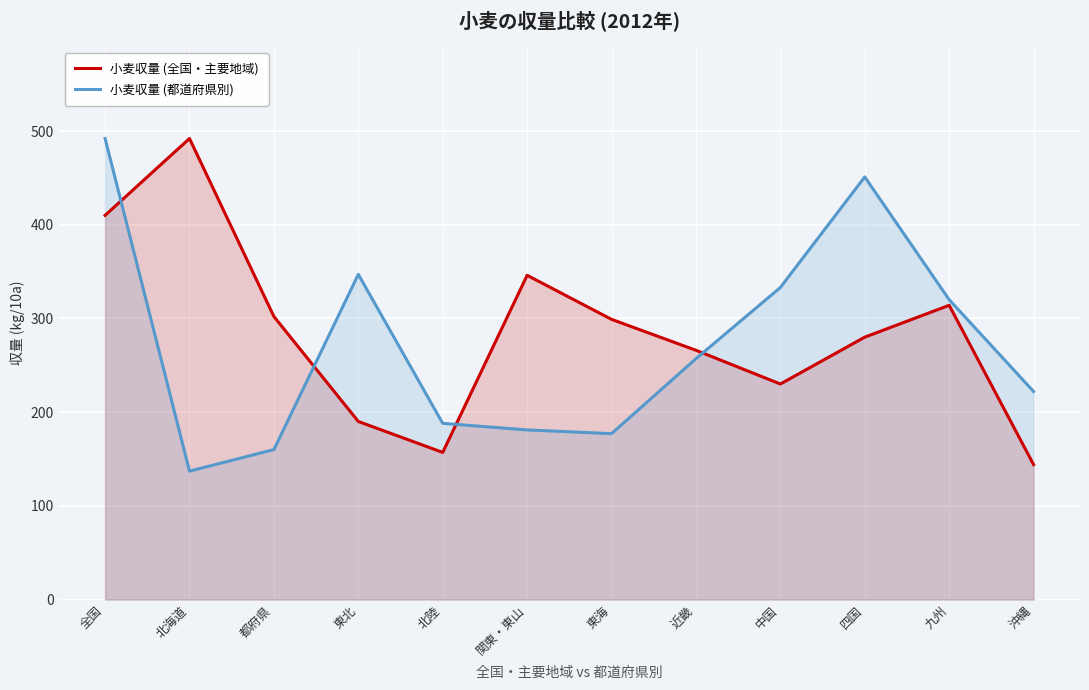

What is the average value of the 小麦収量 (都道府県別) series?

272